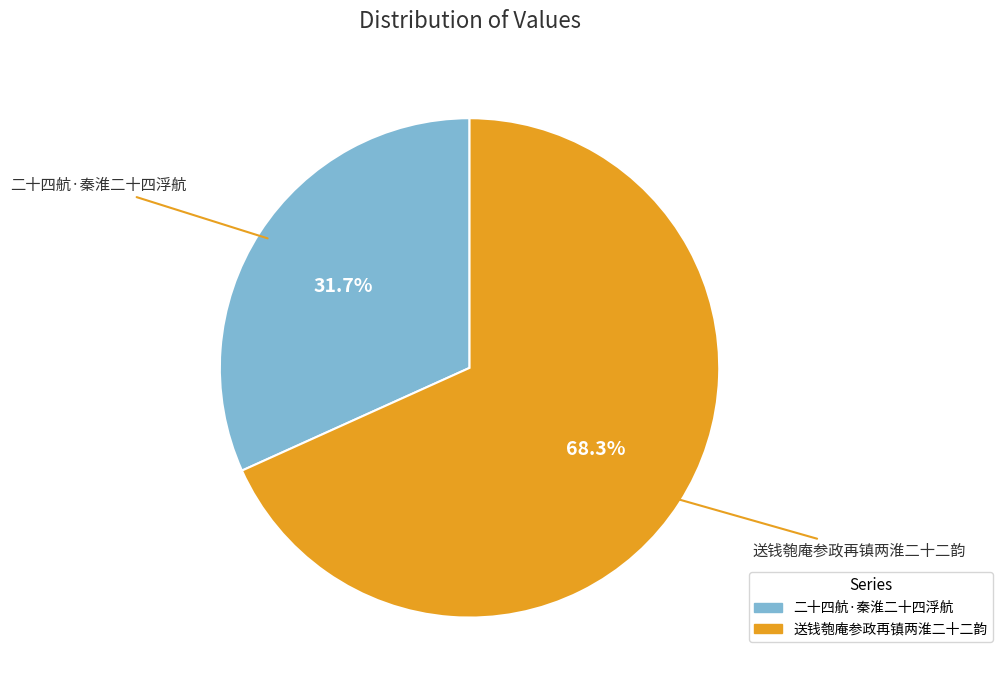

Rank the categories by value from highest to lowest.

送钱匏庵参政再镇两淮二十二韵, 二十四航·秦淮二十四浮航